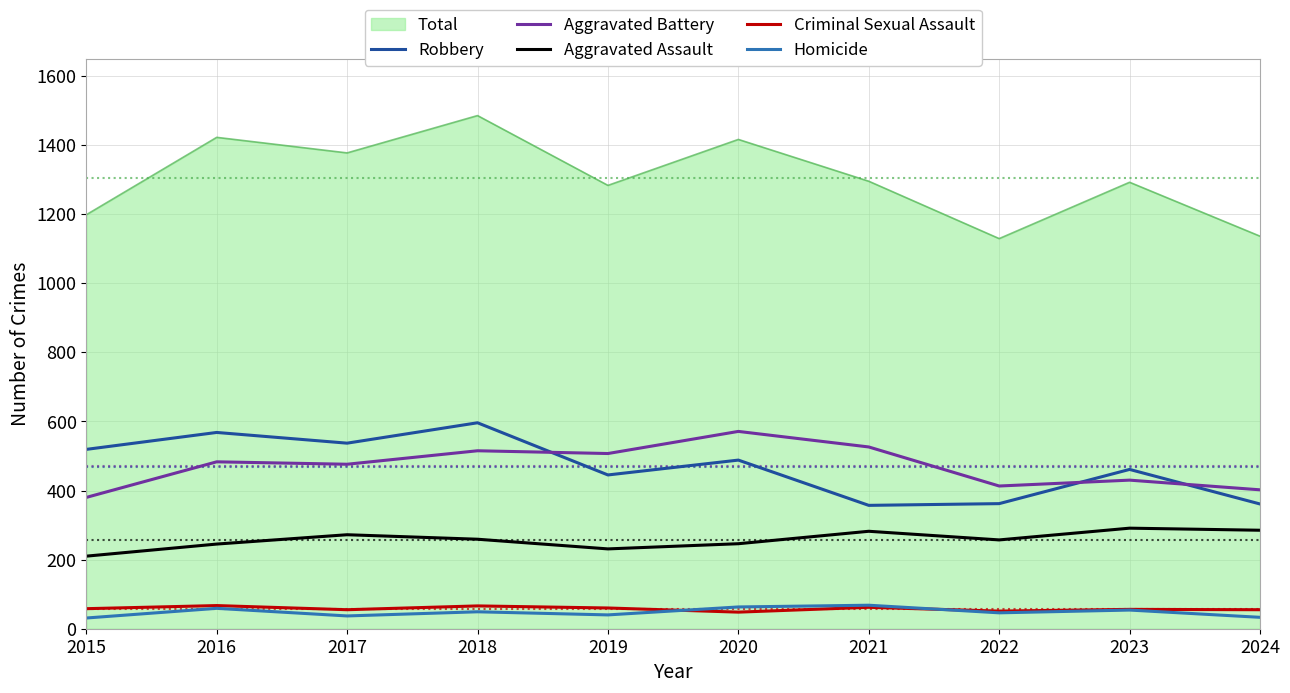

At how many categories does at least one series exceed 173?

10